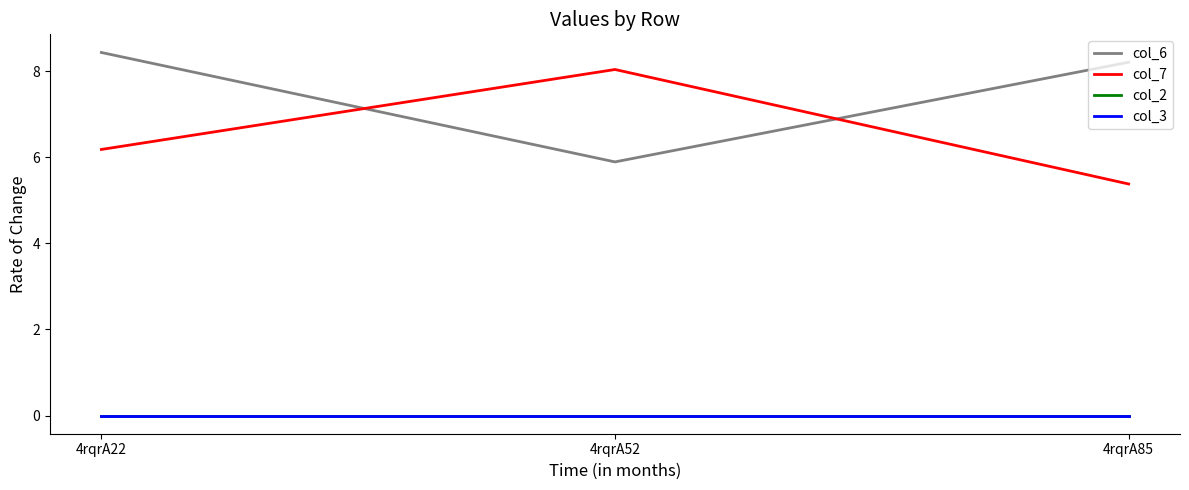

What is the minimum value for col_7?

5.4